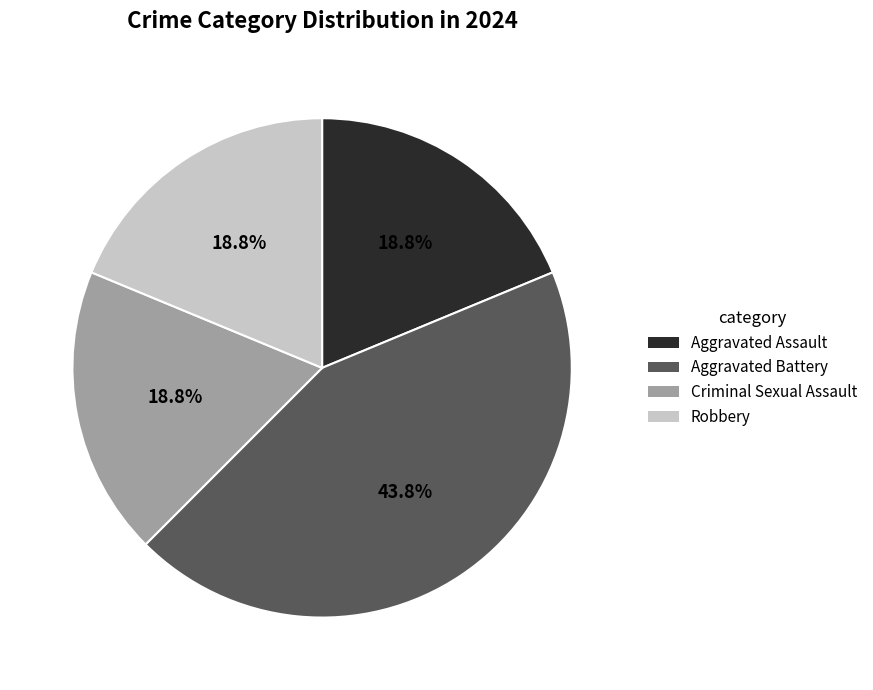

How many slices are in this pie chart?

4